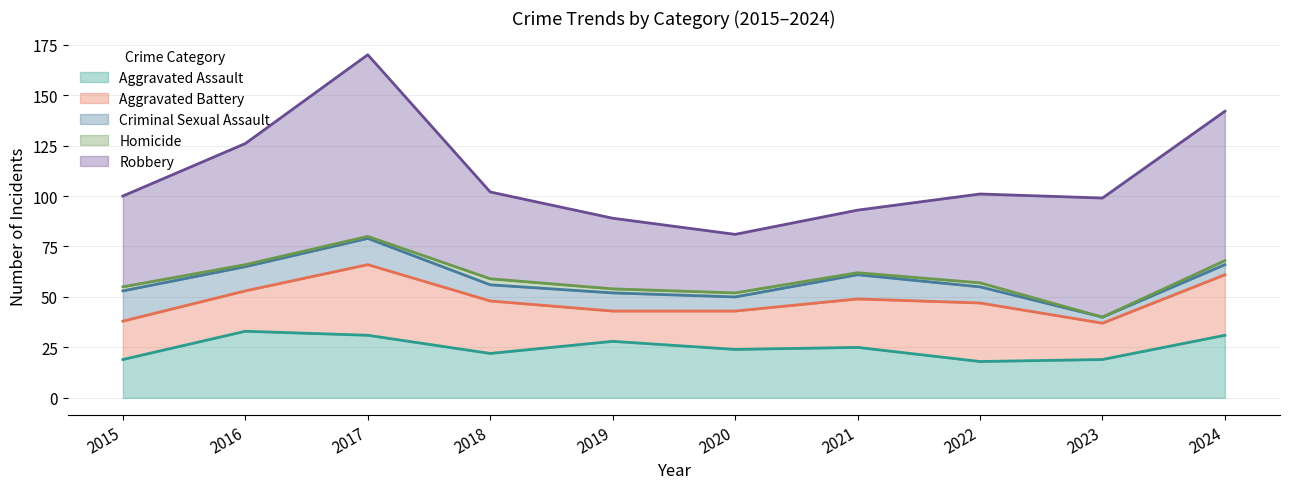

At which label does Robbery reach its minimum?

2020